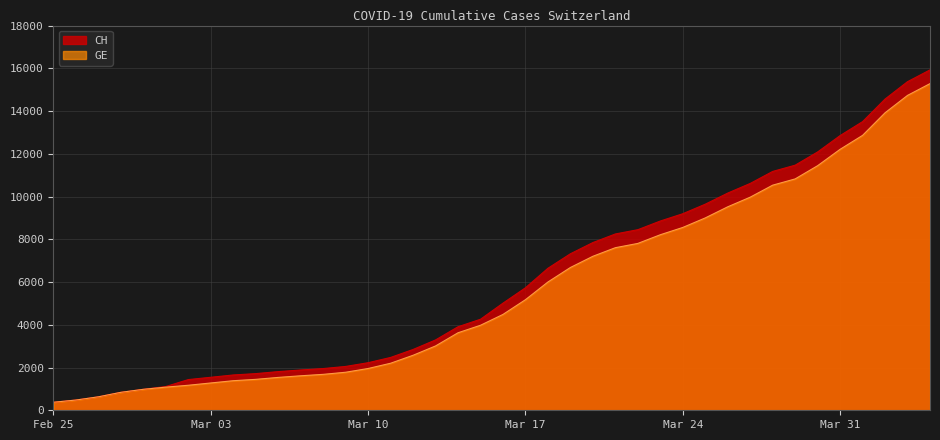

True or false: GE and CH intersect in this chart.

False